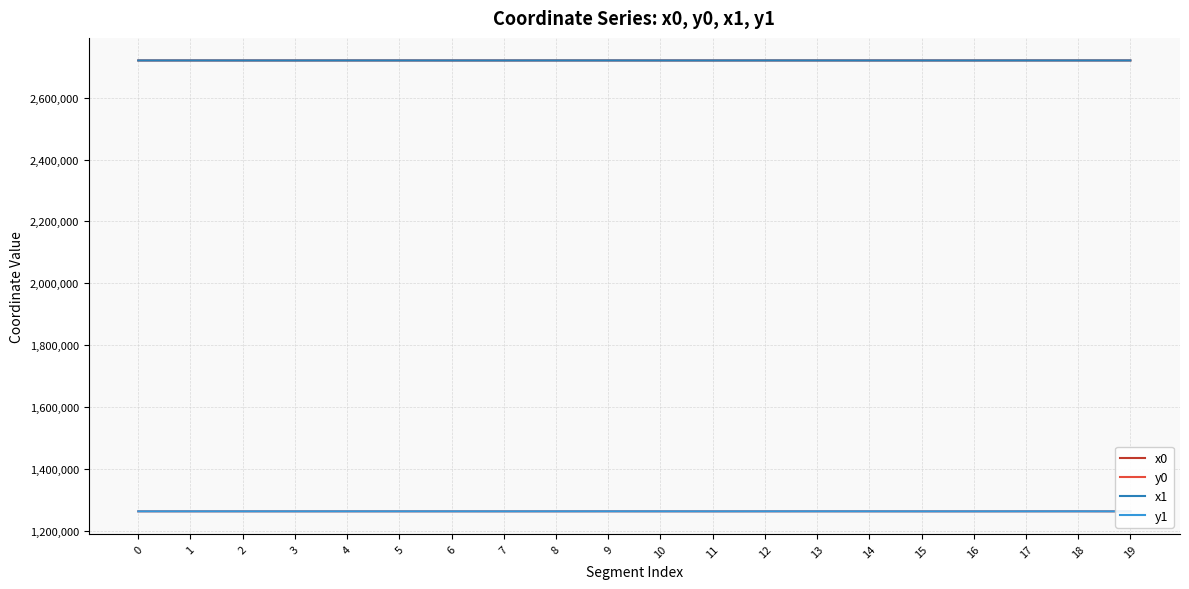

True or false: y0 has a value of 1263602.0 at 11.

True